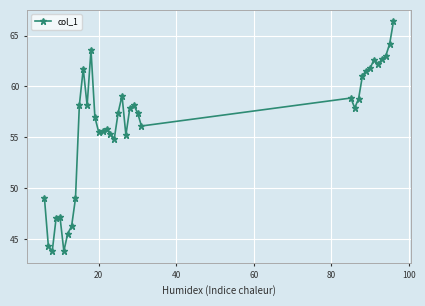

What is the difference between the maximum and minimum values?

22.6